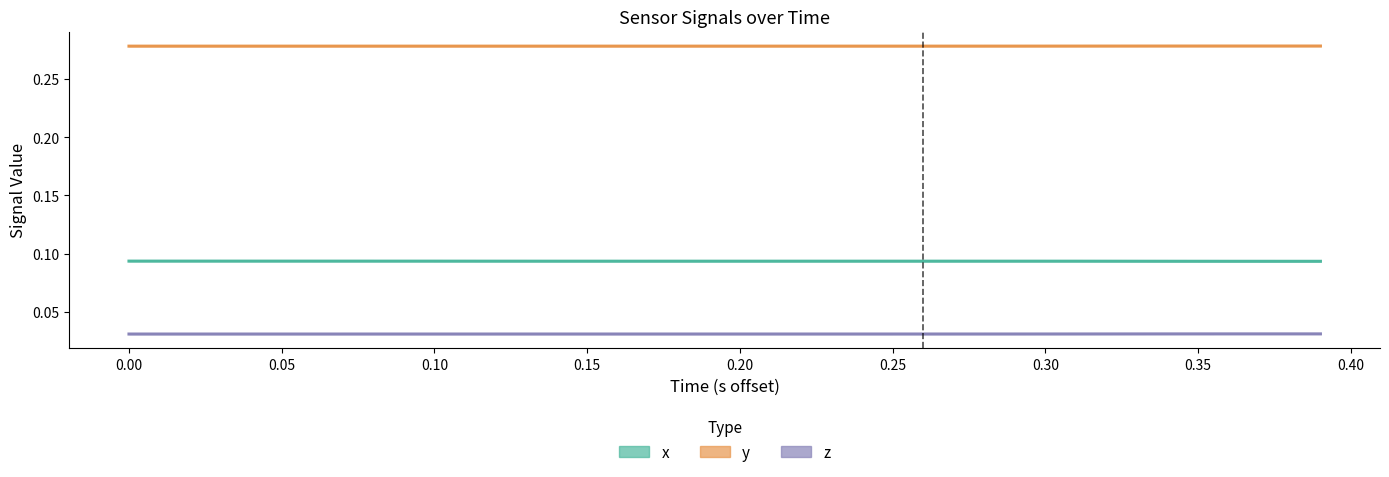

What is the sum of all x values?

3.7